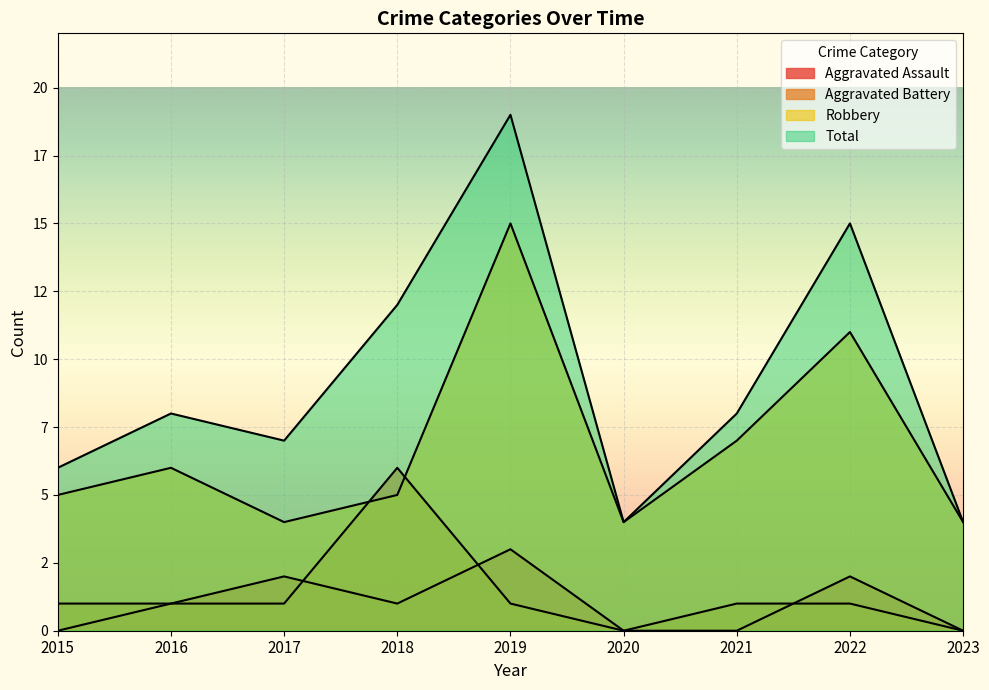

Reading left to right, list all the values displayed in this chart.

Aggravated Assault: 2015=0	2016=1	2017=2	2018=1	2019=3	2020=0	2021=0	2022=2	2023=0
Aggravated Battery: 2015=1	2016=1	2017=1	2018=6	2019=1	2020=0	2021=1	2022=1	2023=0
Robbery: 2015=5	2016=6	2017=4	2018=5	2019=15	2020=4	2021=7	2022=11	2023=4
Total: 2015=6	2016=8	2017=7	2018=12	2019=19	2020=4	2021=8	2022=15	2023=4